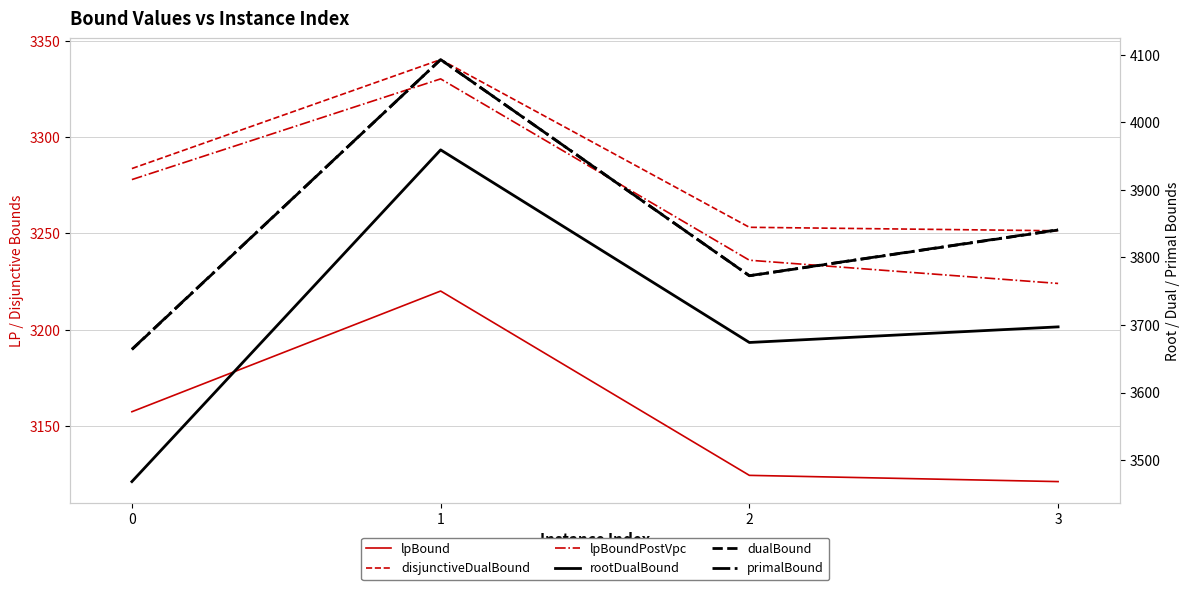

How many interior local peaks does the rootDualBound series have?

1